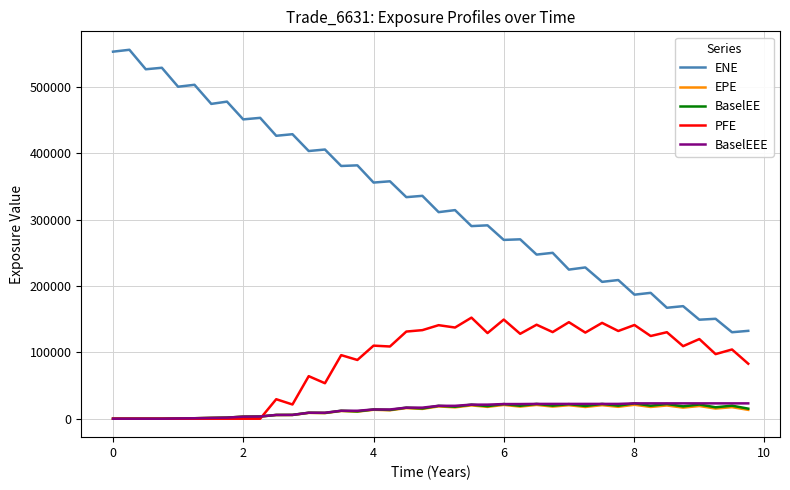

What is the highest value of the ENE series?

556063.0